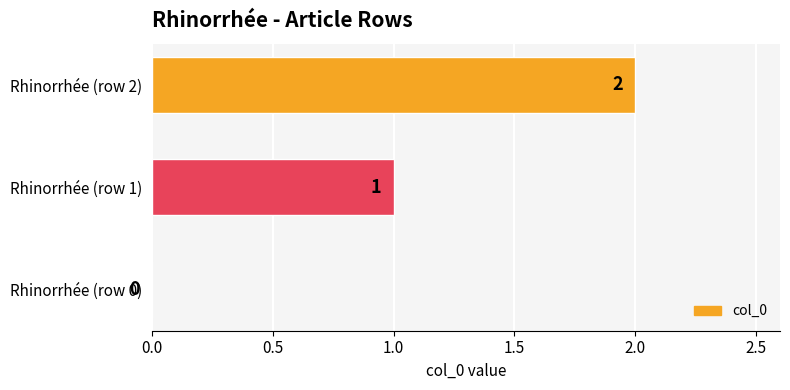

What is the sum of all values?

3